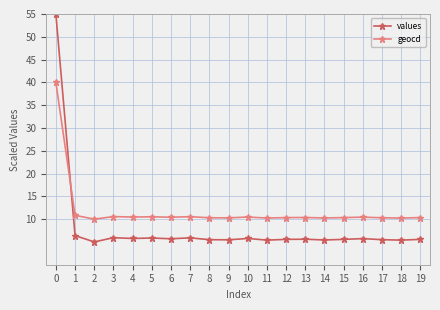

What are all the series names shown in the legend?

values, geocd